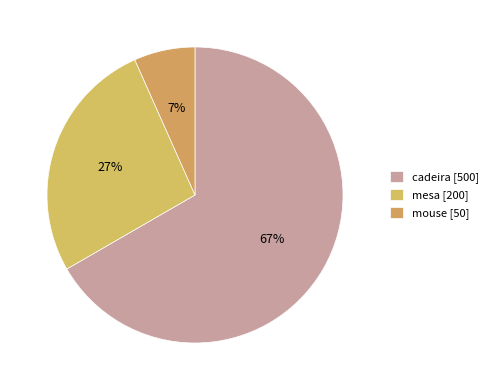

Rank the categories by value from lowest to highest.

mouse, mesa, cadeira